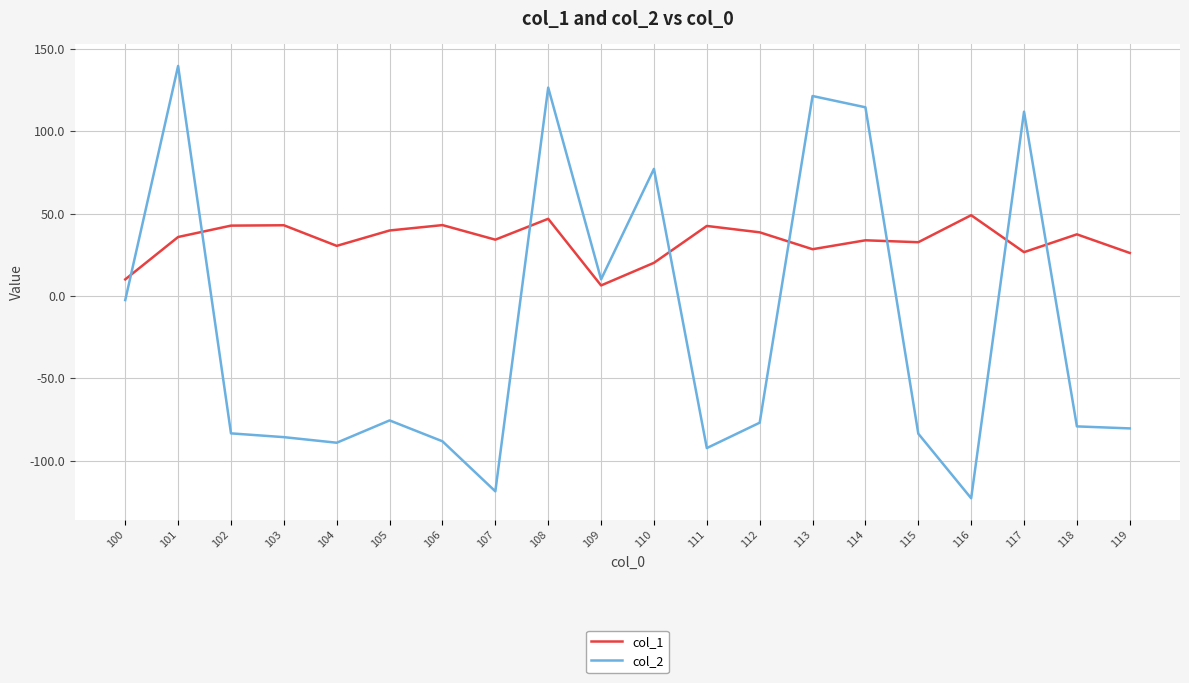

True or false: col_1 has a value of 30.4 at 104.

True